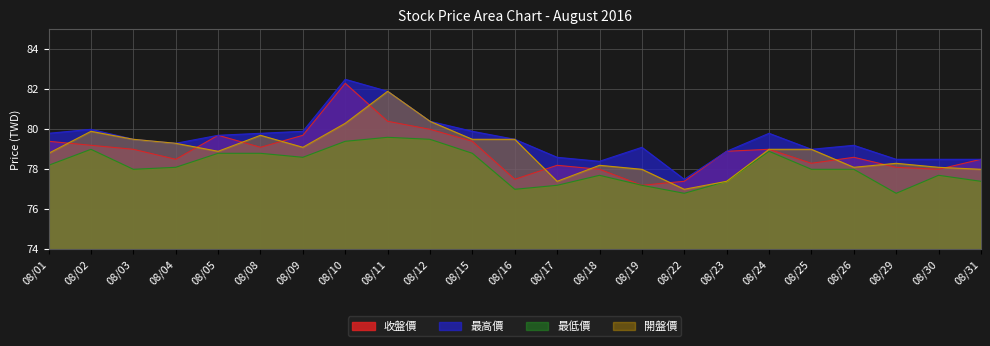

What is the value of the 收盤價 point at the 9th from the left?

80.4